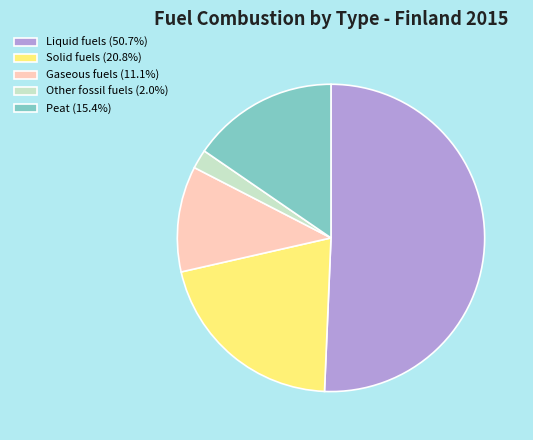

Which category has the biggest portion of the pie?

Liquid fuels